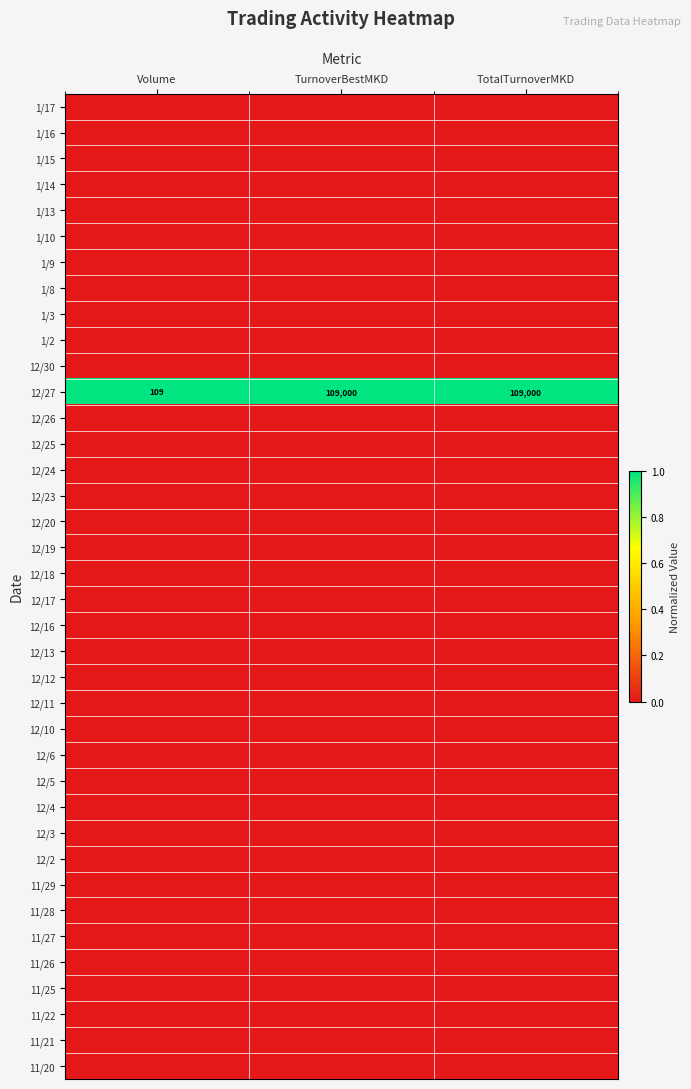

What is the lowest value of the 12/27 series?

109